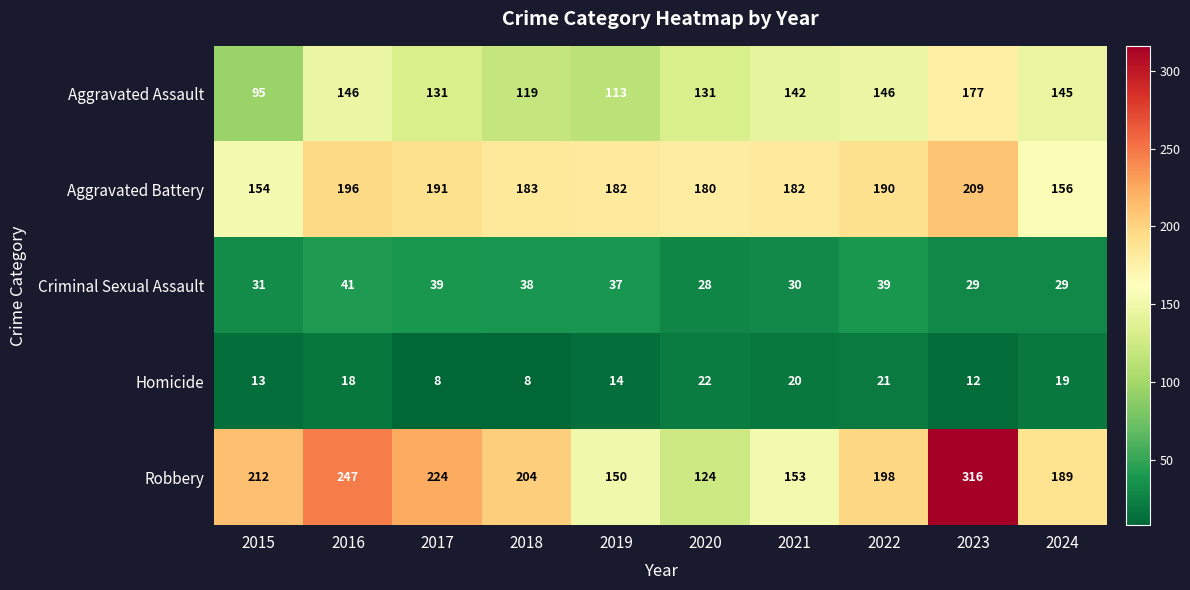

How many categories are shown in the chart?

10